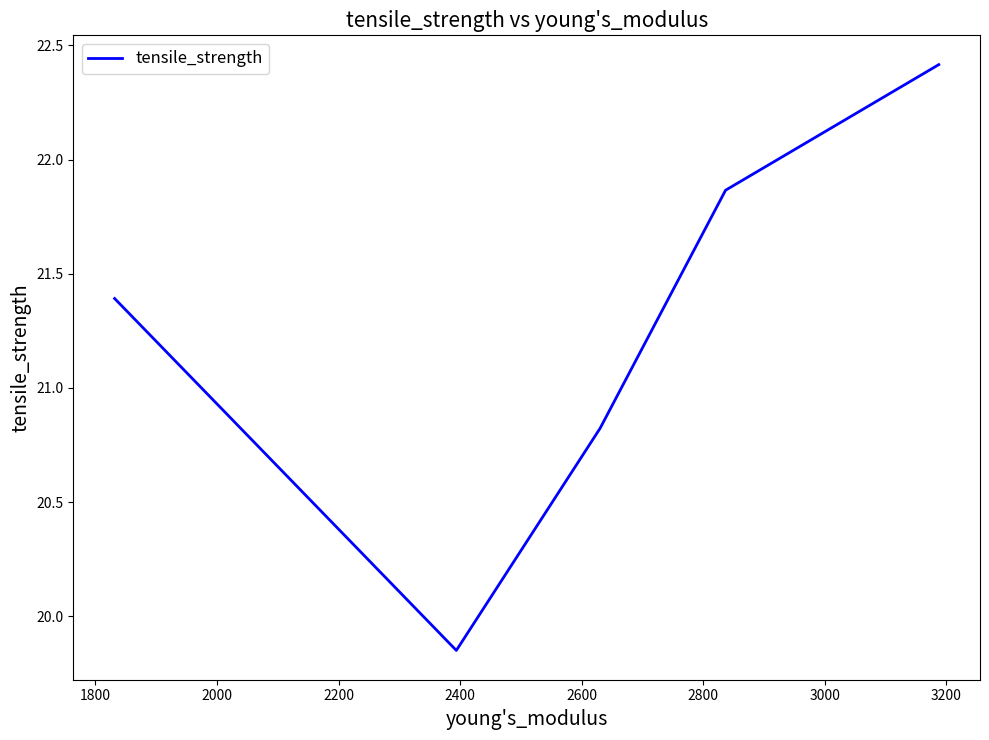

What is the average value?

21.3